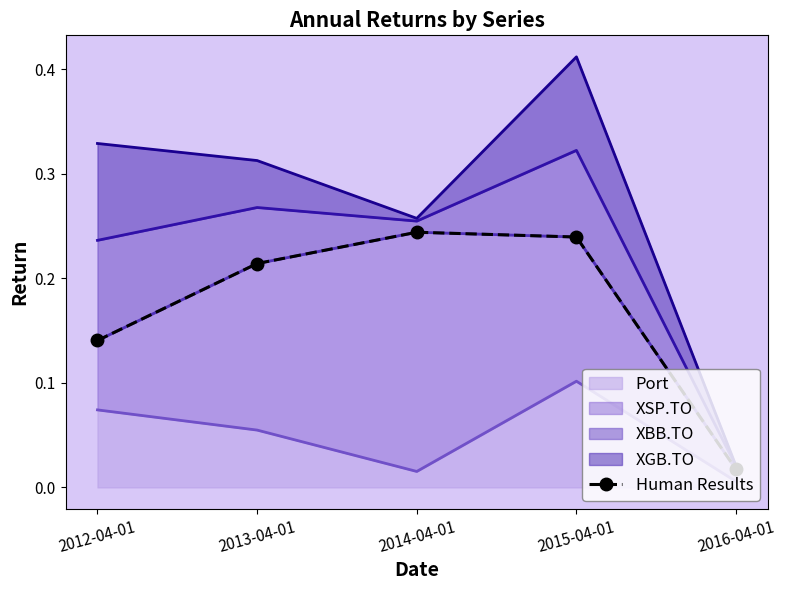

Reading left to right, transcribe all the data shown in this chart.

0.1	0.2	0.2	0.2	0.0